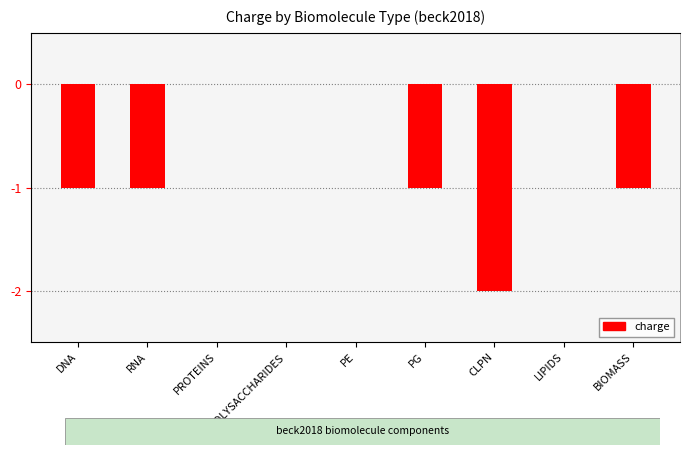

What is the difference between the maximum and second lowest values?

1